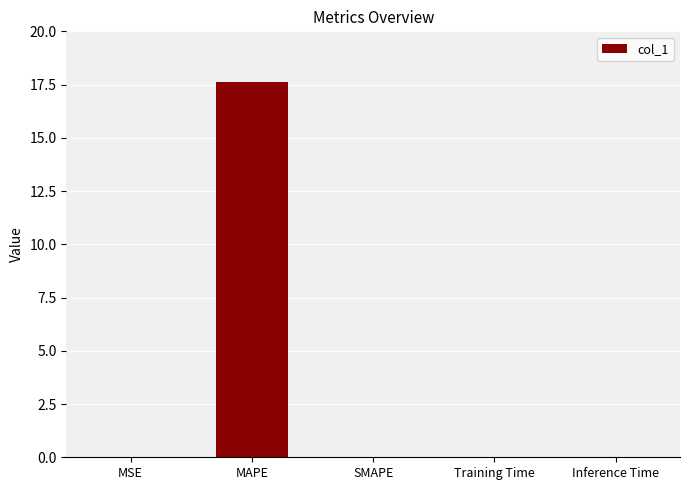

Count the number of categories in the chart.

5